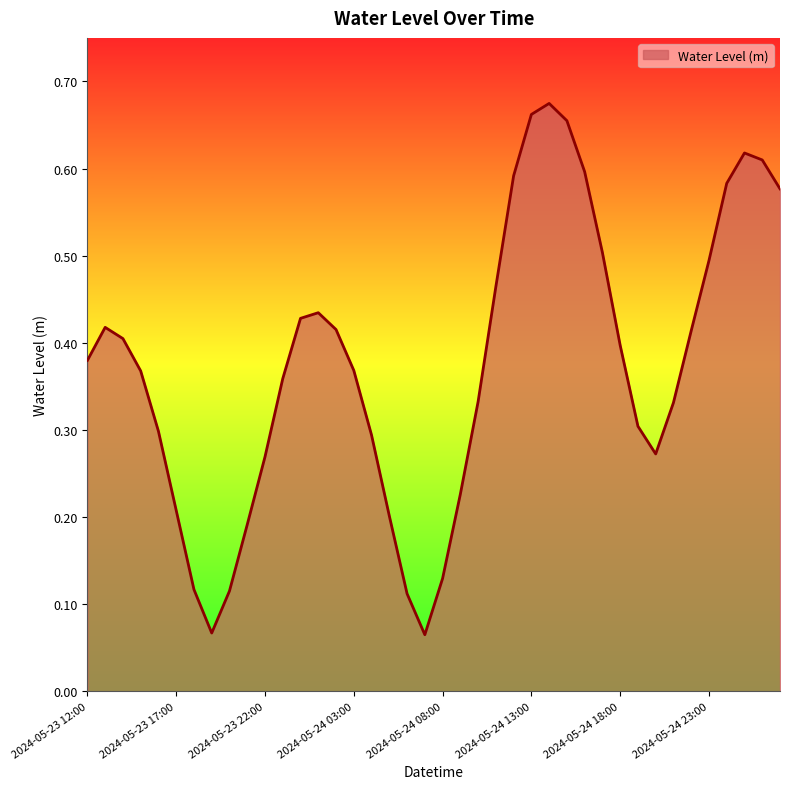

Reading left to right, what are all the values shown in this chart?

0.4	0.4	0.4	0.4	0.3	0.2	0.1	0.1	0.1	0.2	0.3	0.4	0.4	0.4	0.4	0.4	0.3	0.2	0.1	0.1	0.1	0.2	0.3	0.5	0.6	0.7	0.7	0.7	0.6	0.5	0.4	0.3	0.3	0.3	0.4	0.5	0.6	0.6	0.6	0.6